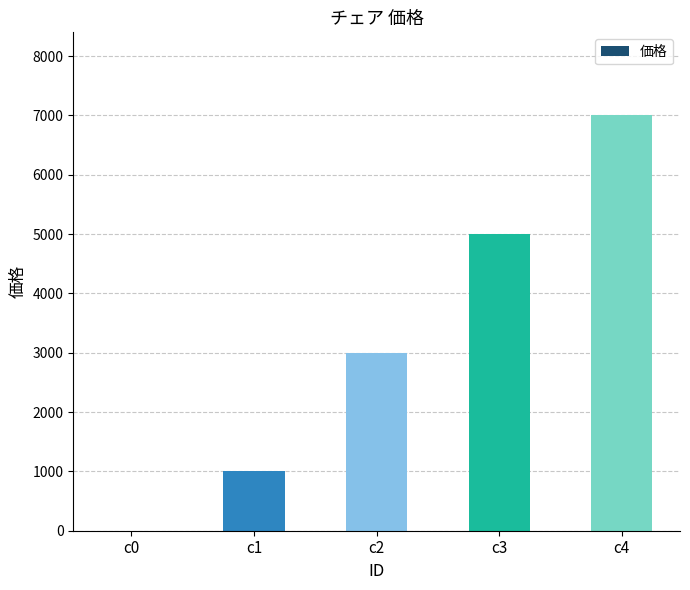

Reading left to right, extract all data points from this chart.

c0=0	c1=1000	c2=3000	c3=5000	c4=7000